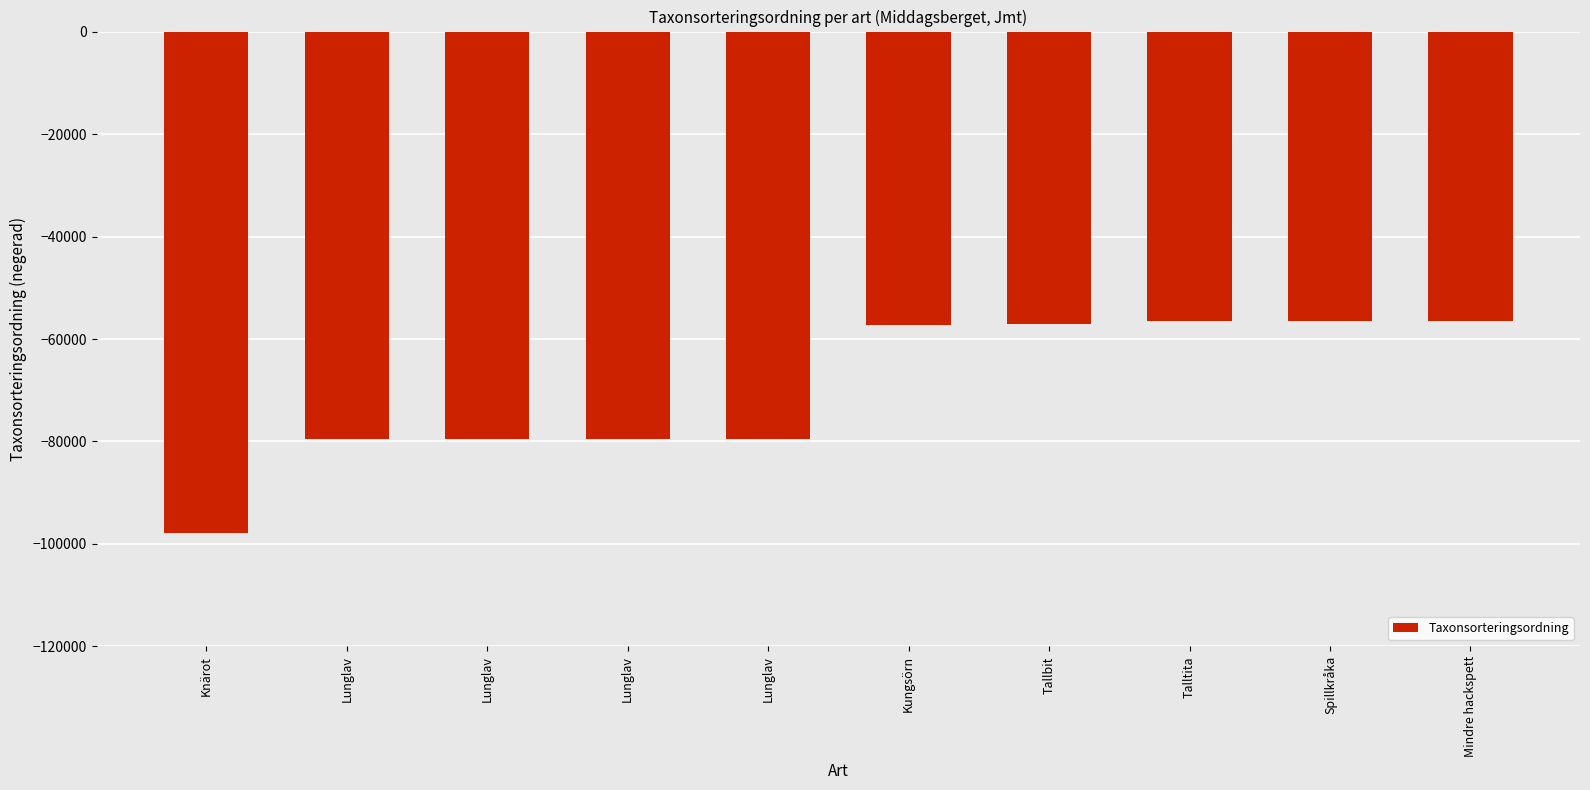

Does the chart contain any negative values?

Yes